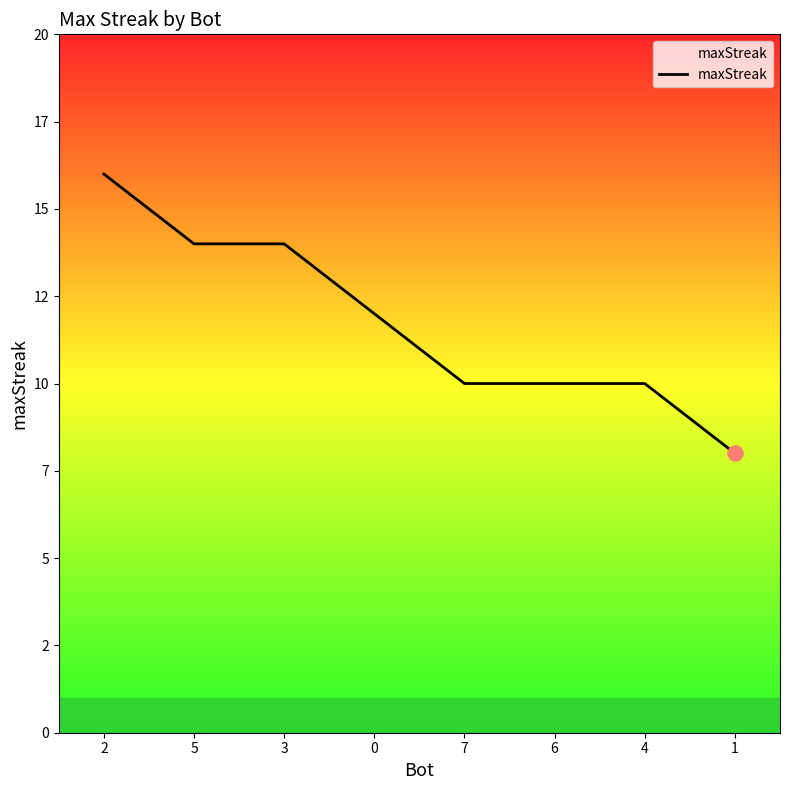

What is the ratio of the value at 6 to the value at 3?

0.7